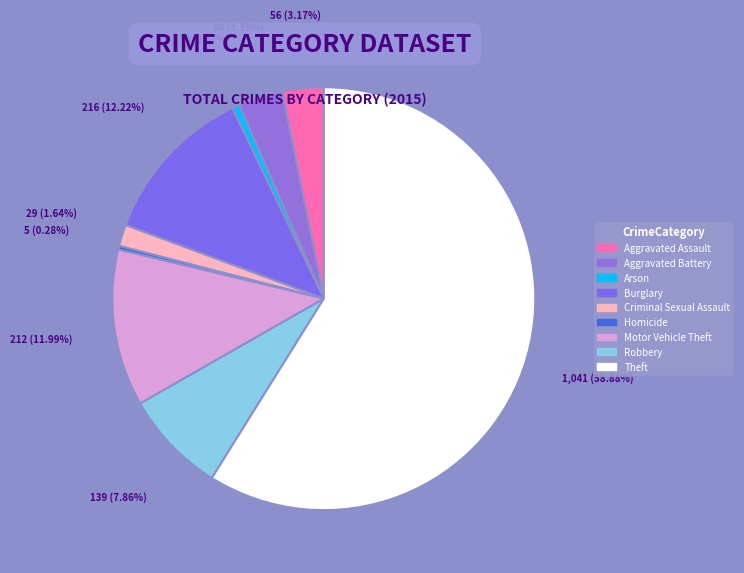

Rank the categories by value from lowest to highest.

Homicide, Arson, Criminal Sexual Assault, Aggravated Assault, Aggravated Battery, Robbery, Motor Vehicle Theft, Burglary, Theft